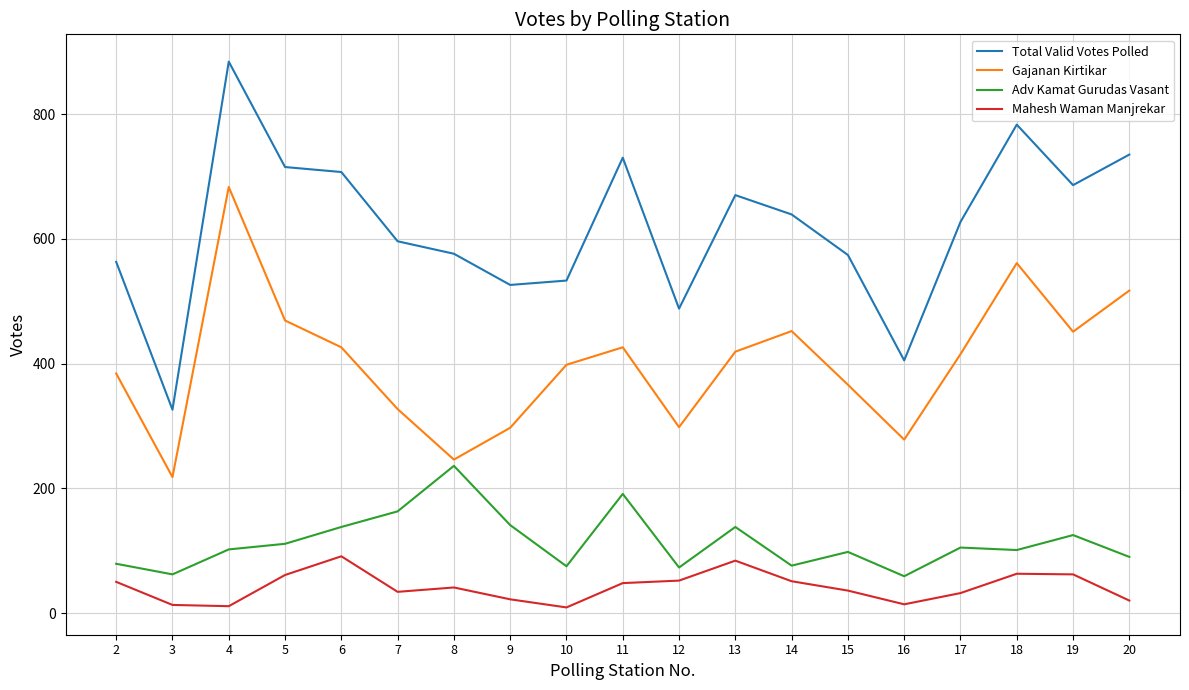

True or false: Mahesh Waman Manjrekar has more than 1 interior local peaks.

True